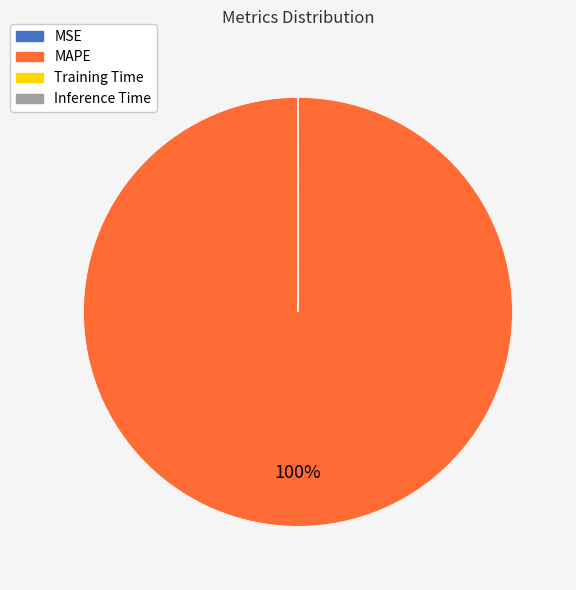

Which category accounts for the majority?

MAPE